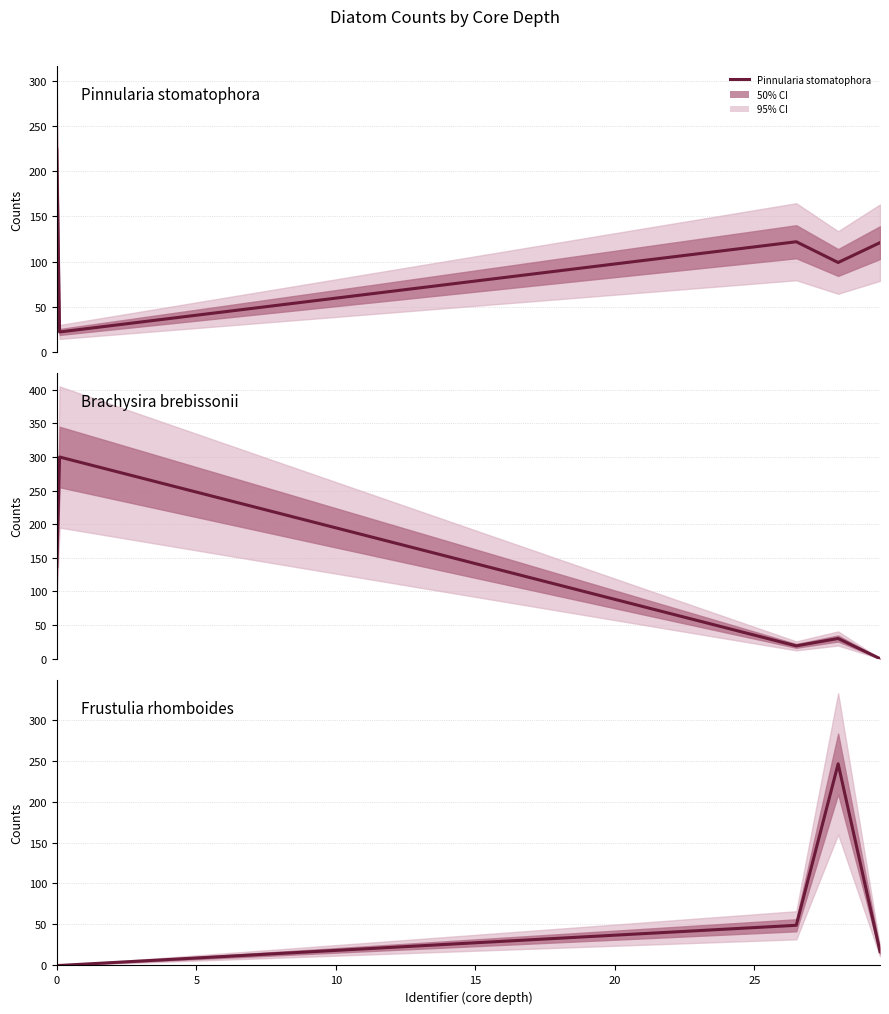

The Brachysira brebissonii series shows 52 at 15. True or false?

False